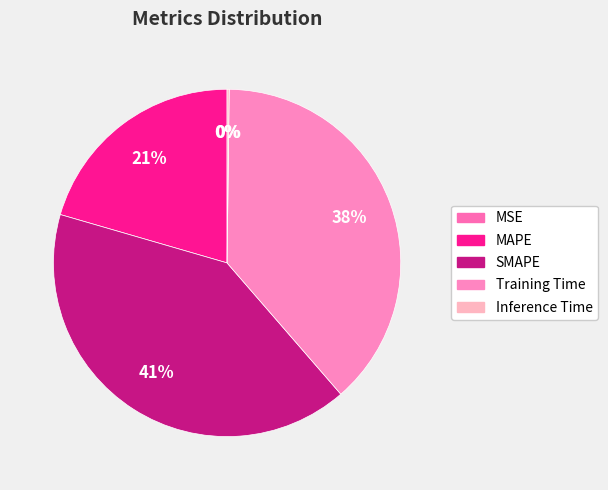

To the nearest percent, what portion does Training Time represent?

38%